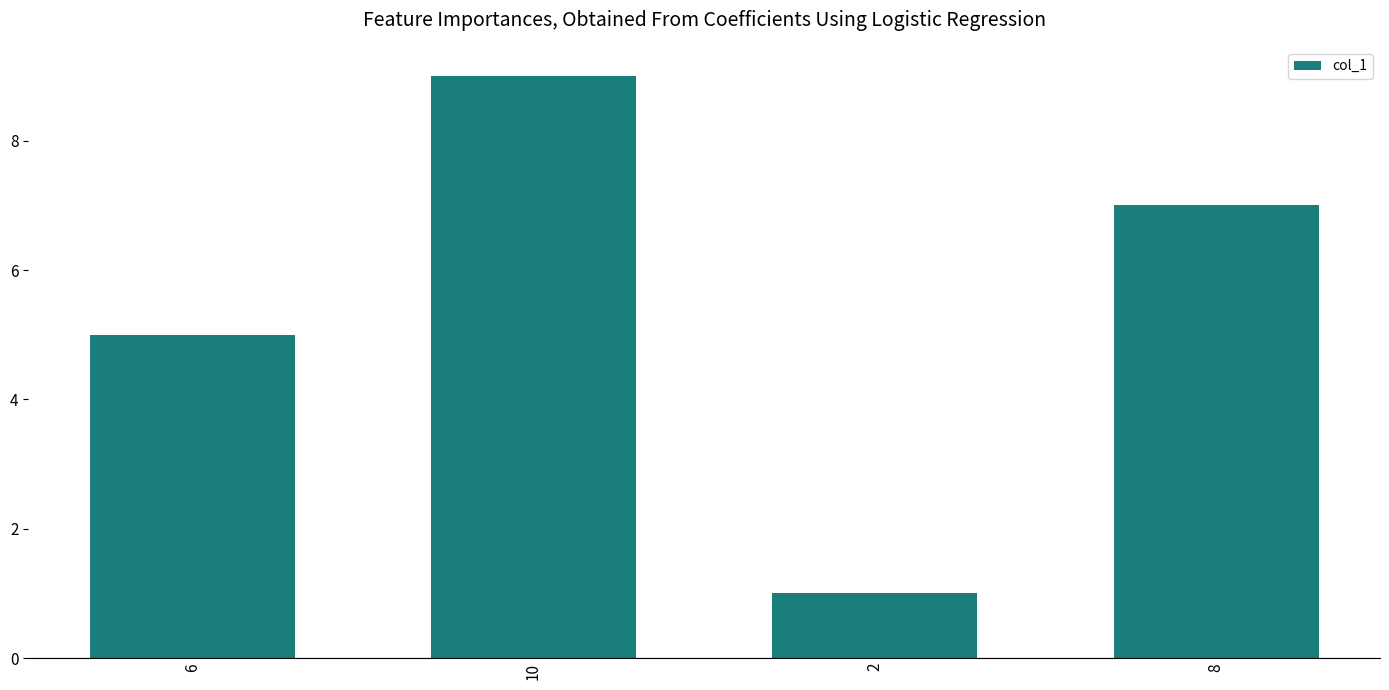

Reading left to right, transcribe all the data shown in this chart.

6=5	10=9	2=1	8=7